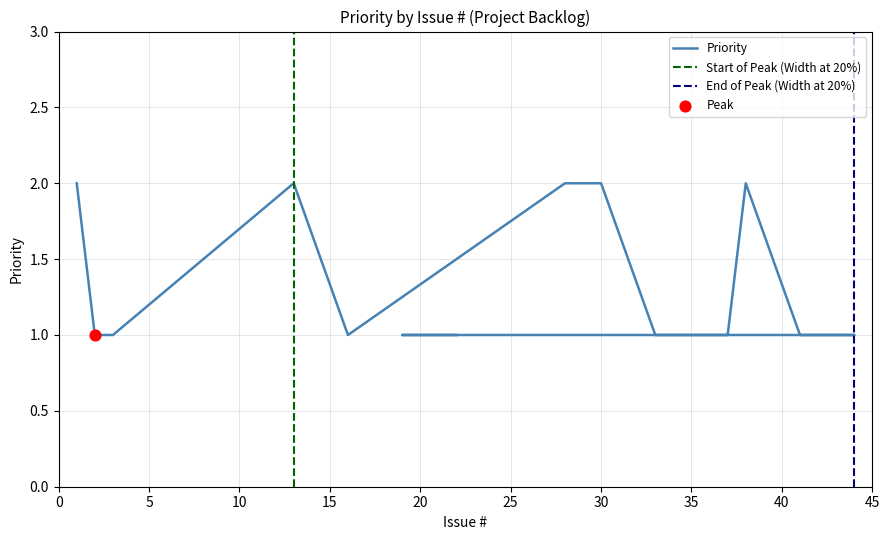

Between 36 and 3, which is larger?

36